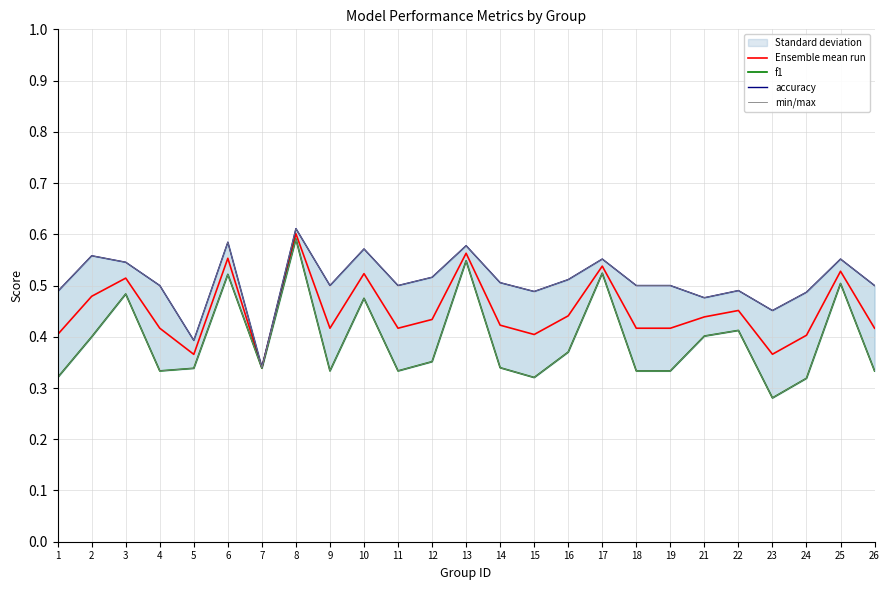

At which label does min/max reach its peak?

8